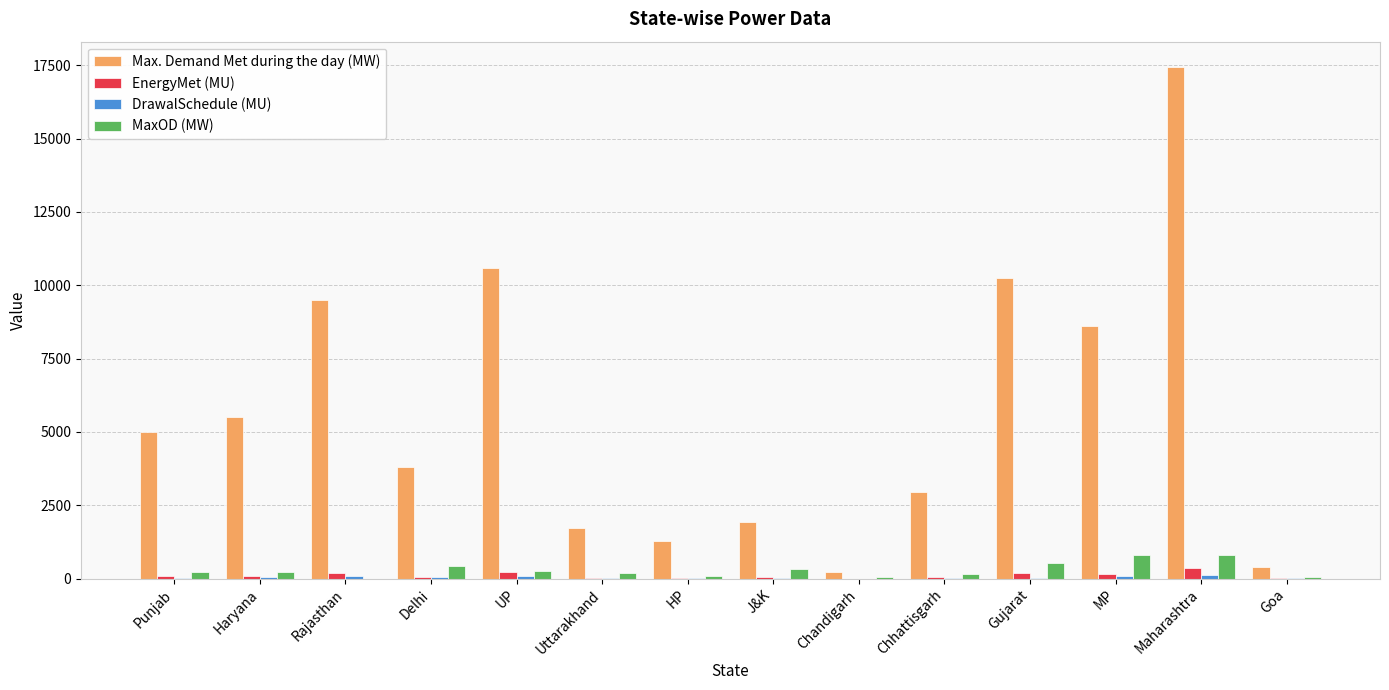

What is the greatest value displayed?

17432.0